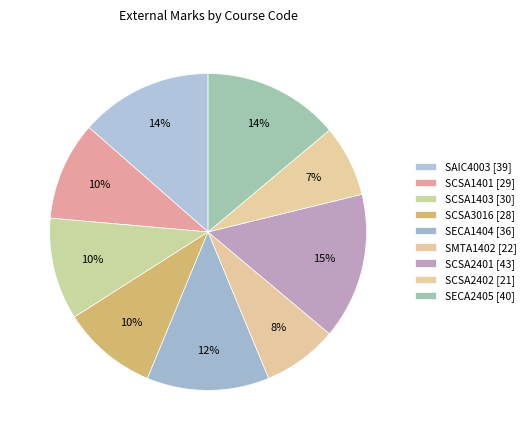

How many slices are in this pie chart?

9